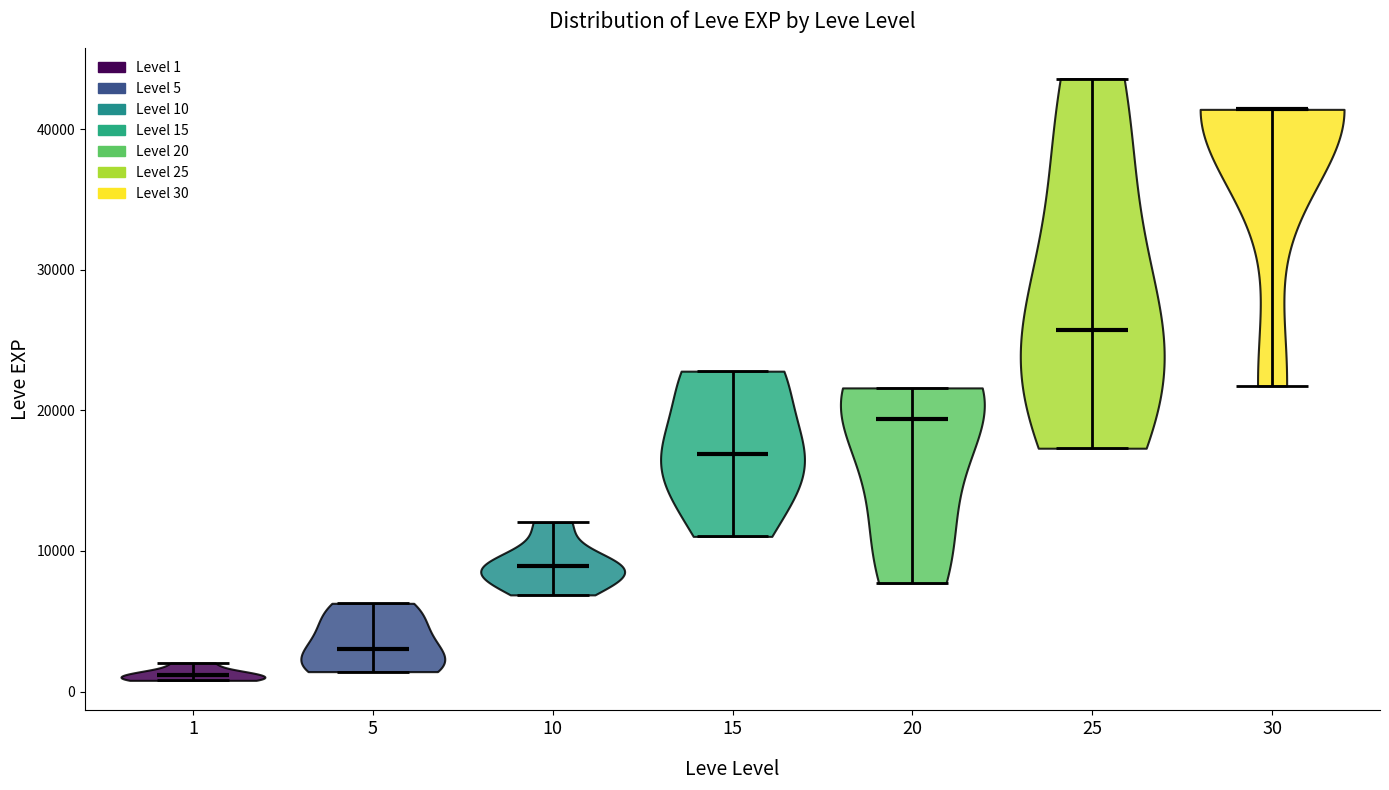

Where does the median line of the violin at x = 5 sit on the y-axis? The values are not printed on the chart, so give them approximately, as read against the axis.

3000